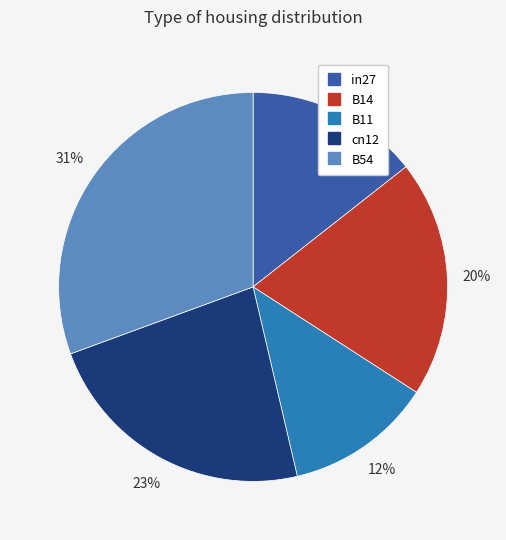

How many segments does this pie chart have?

5